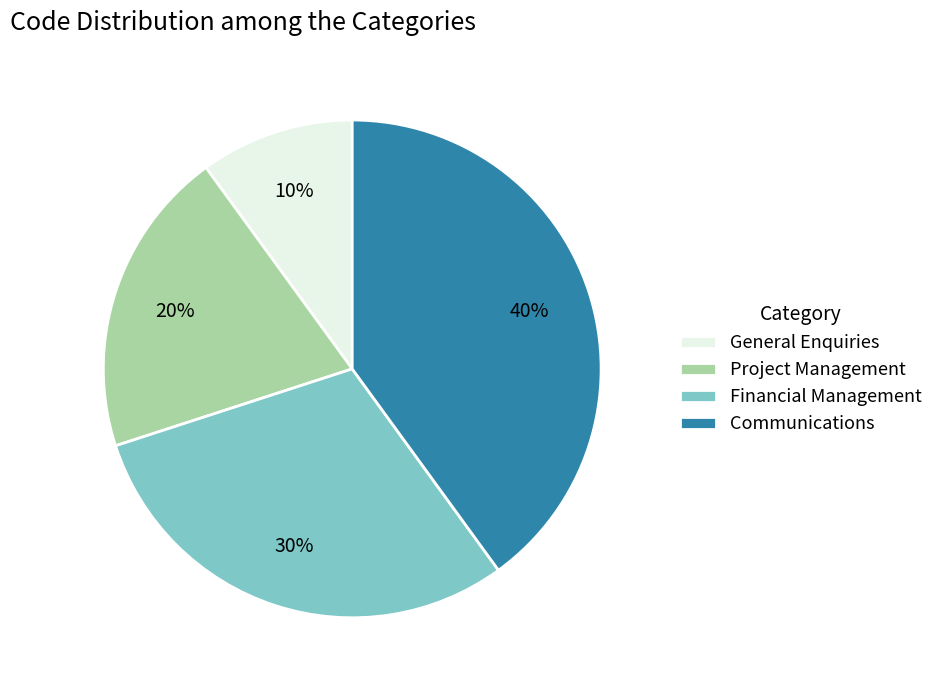

Approximately how many times larger is the value at Project Management compared to Communications?

0.5